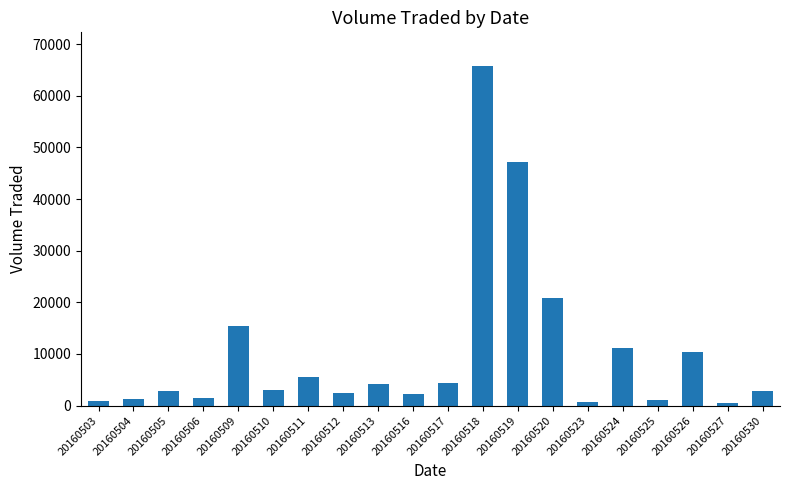

Approximately how many times larger is the value at 20160504 compared to 20160530?

0.4